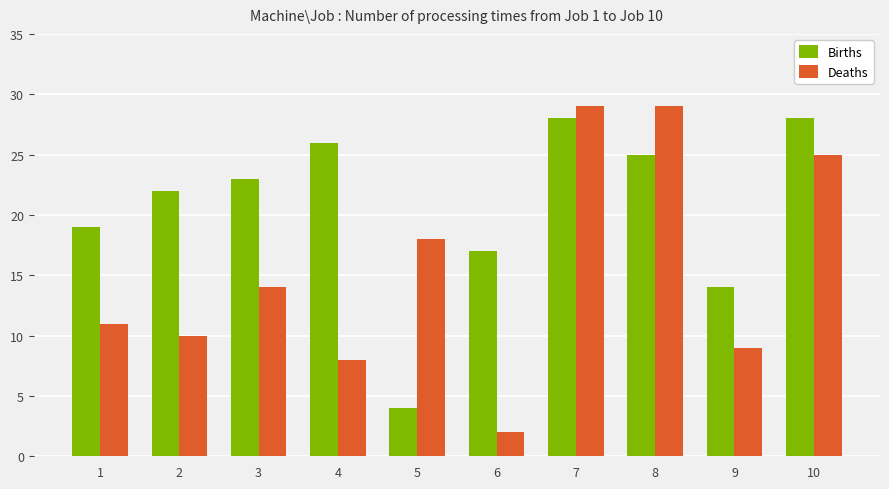

Read the Births value at 10.

28